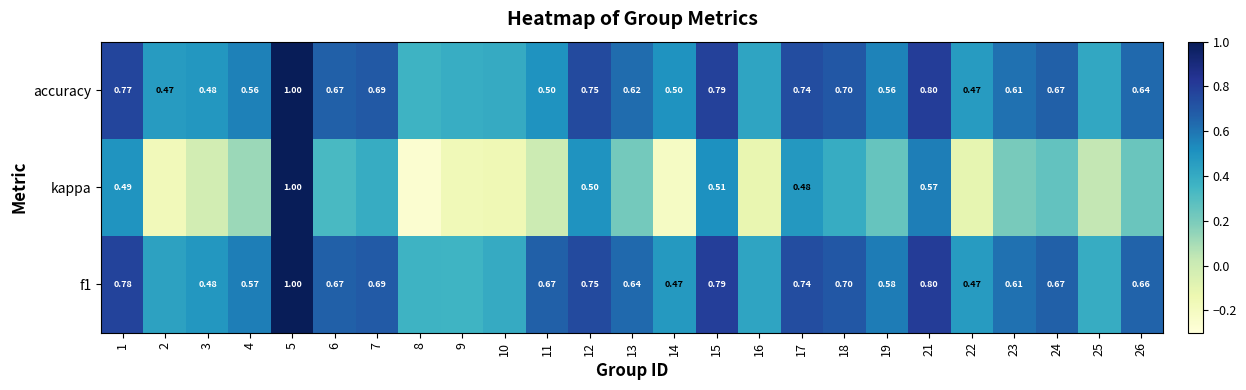

What is the difference between the maximum and minimum values in the kappa series?

1.3